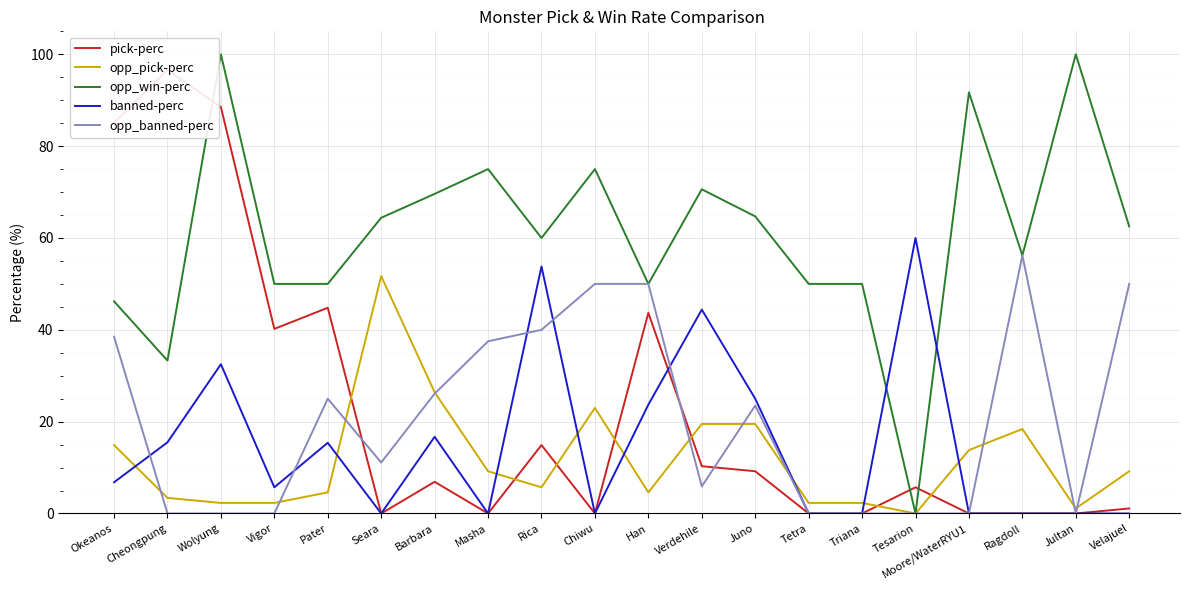

Reading left to right, list all the values displayed in this chart.

pick-perc: 85.1	96.6	88.5	40.2	44.8	0.0	6.9	0.0	14.9	0.0	43.7	10.3	9.2	0.0	0.0	5.7	0.0	0.0	0.0	1.1
opp_pick-perc: 14.9	3.4	2.3	2.3	4.6	51.7	26.4	9.2	5.7	23.0	4.6	19.5	19.5	2.3	2.3	0.0	13.8	18.4	1.1	9.2
opp_win-perc: 46.2	33.3	100.0	50.0	50.0	64.4	69.6	75.0	60.0	75.0	50.0	70.6	64.7	50.0	50.0	0.0	91.7	56.2	100.0	62.5
banned-perc: 6.8	15.5	32.5	5.7	15.4	0.0	16.7	0.0	53.8	0.0	23.7	44.4	25.0	0.0	0.0	60.0	0.0	0.0	0.0	0.0
opp_banned-perc: 38.5	0.0	0.0	0.0	25.0	11.1	26.1	37.5	40.0	50.0	50.0	5.9	23.5	0.0	0.0	0.0	0.0	56.2	0.0	50.0